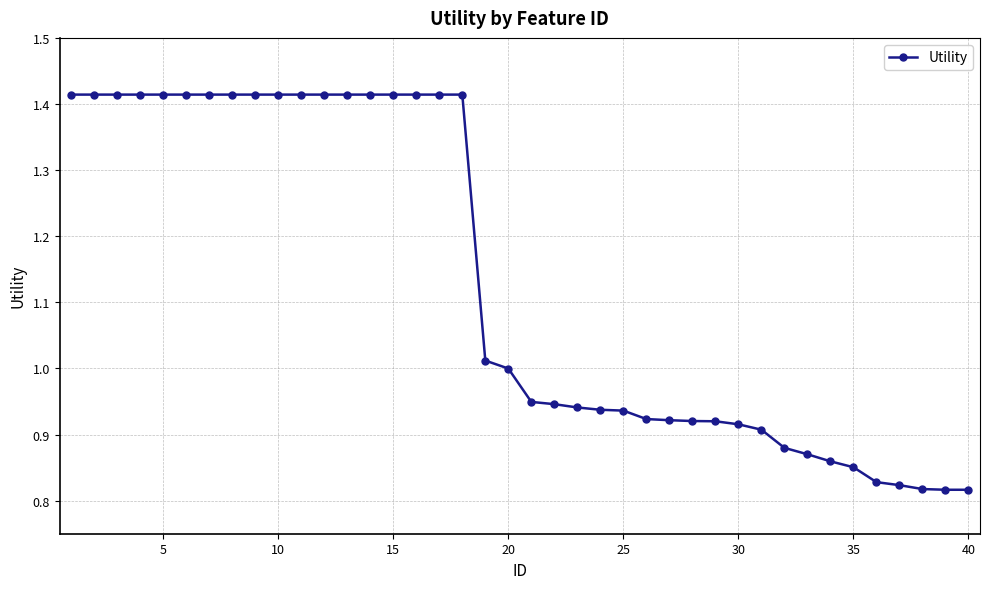

What is the average value?

1.1